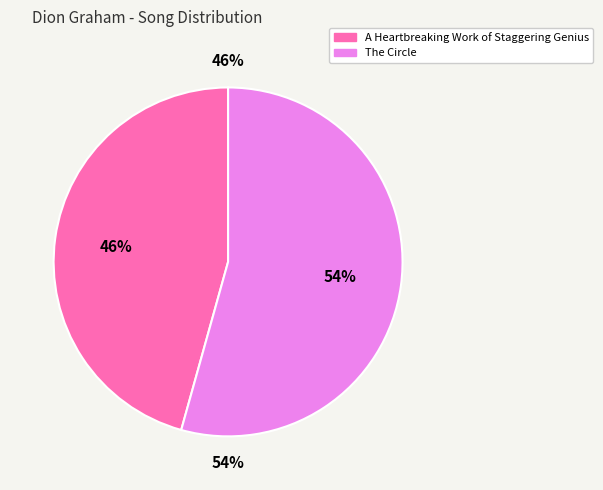

To the nearest percent, what is the combined percentage of The Circle and A Heartbreaking Work of Staggering Genius?

100%